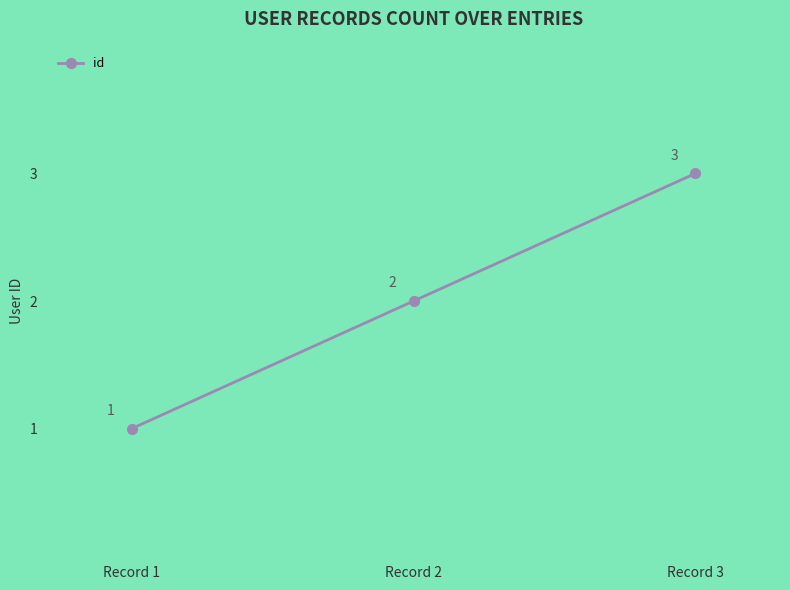

List the labels in order of value, largest first.

Record 3, Record 2, Record 1